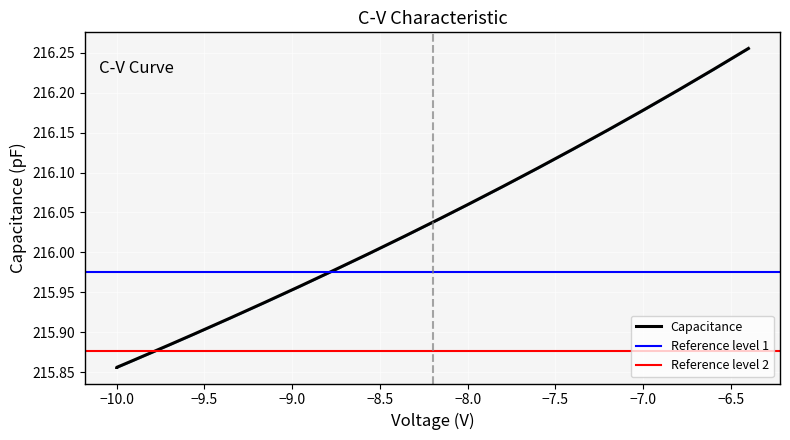

Is it true that the value at 18 is 317.4?

False